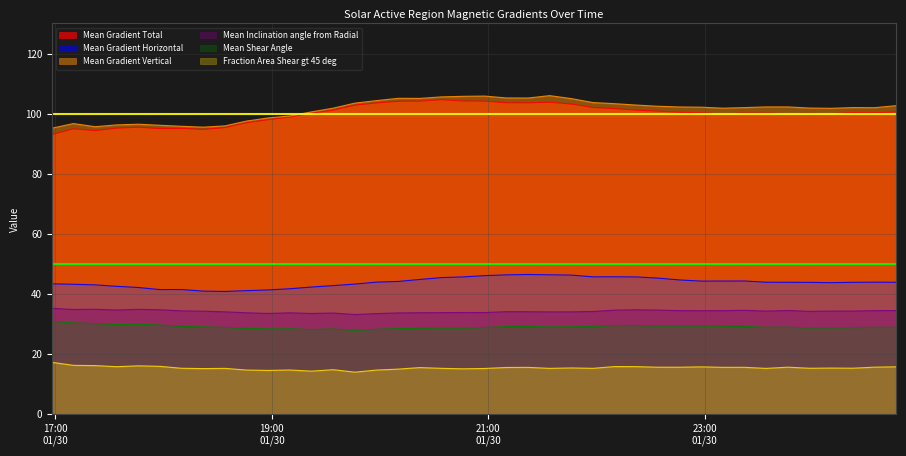

What is the value of the Mean Inclination angle from Radial point at the 3rd from the left?

34.9